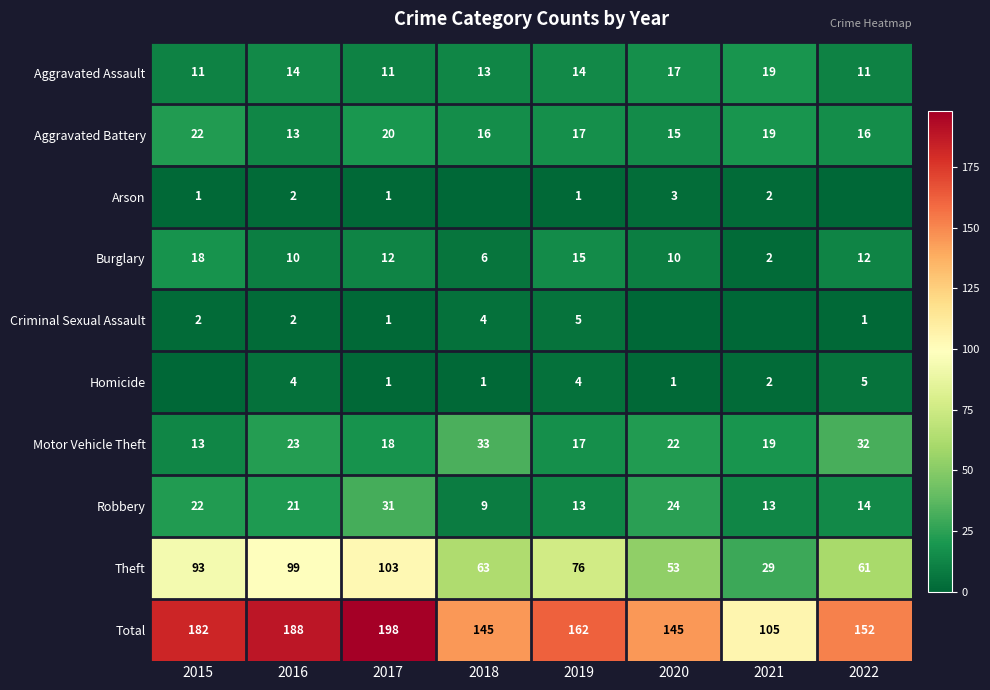

What is the sum of the Burglary values at 2020 and 2015?

28